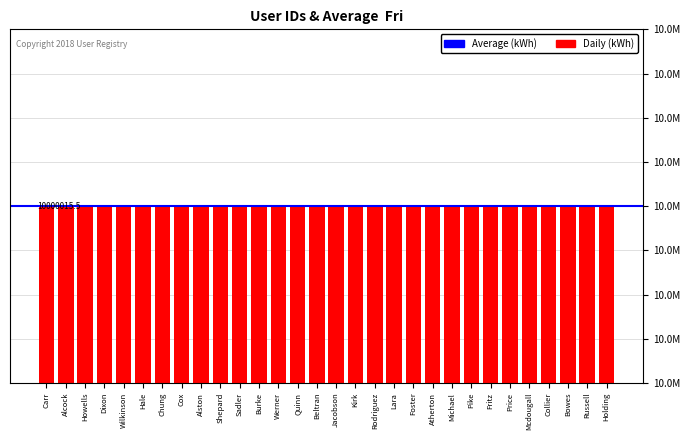

What is the label of the 7th bar from the right?

Fritz